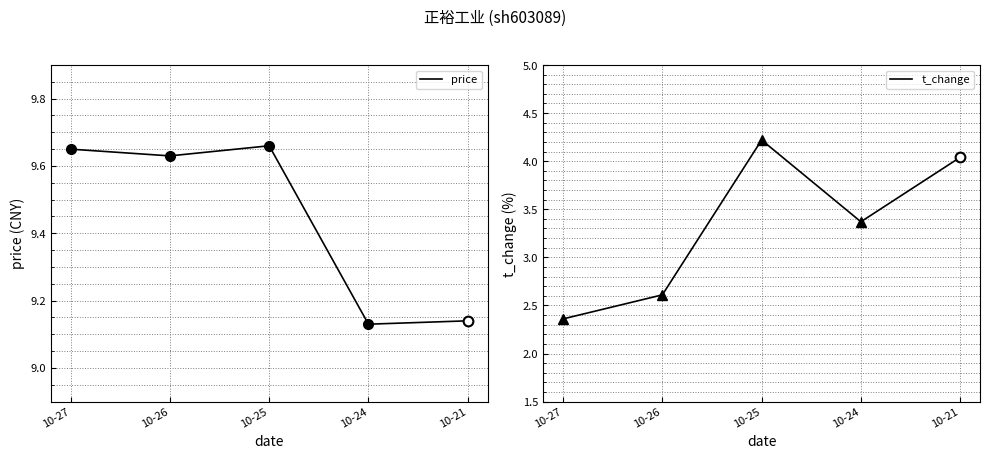

True or false: price has a value of 9.1 at 10-21.

True